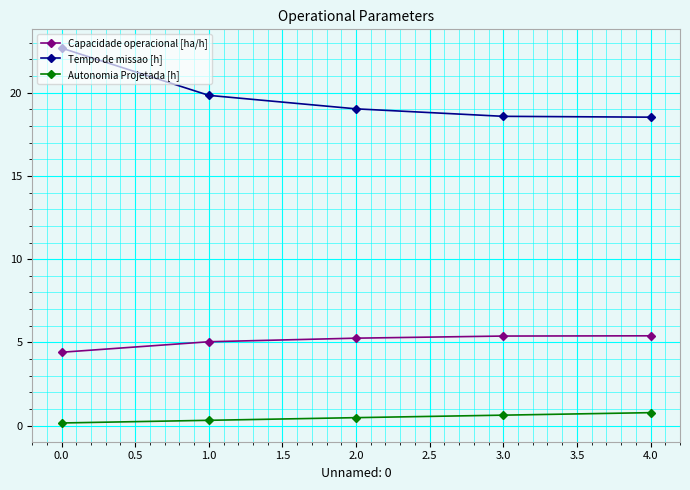

What is the lowest value of the Capacidade operacional [ha/h] series?

4.4